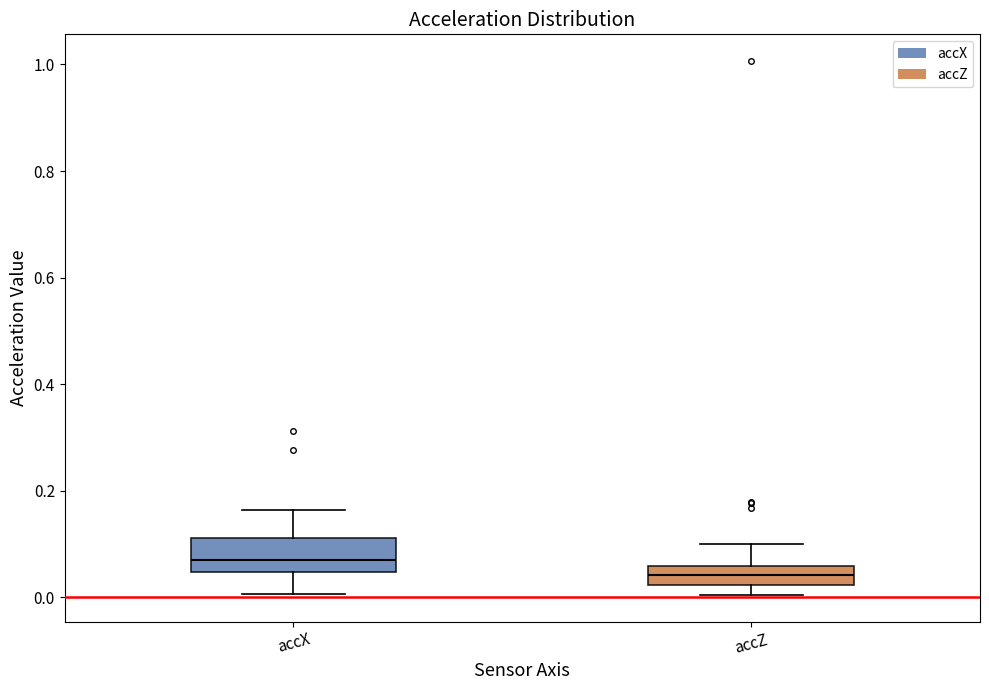

Reading left to right, transcribe this box plot: for each box, give where its median line is, the range the box spans, and where its two whiskers end, as read against the y-axis. The values are not printed on the chart, so give them approximately, as read against the axis.

accX: median 0.06, box 0.04 to 0.12, whiskers 0.00 to 0.16
accZ: median 0.04, box 0.02 to 0.06, whiskers 0.00 to 0.10